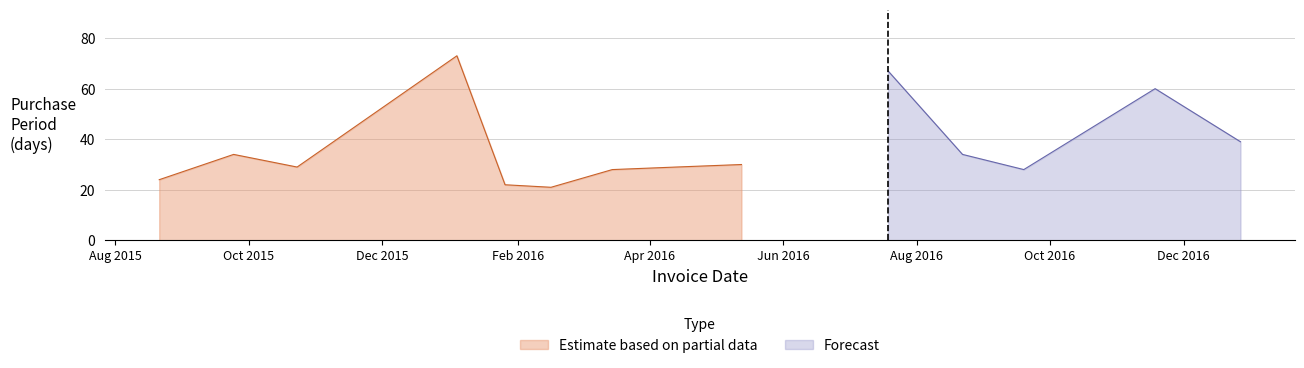

Between 2016-01-04 and 2015-10-23, which is larger?

2016-01-04